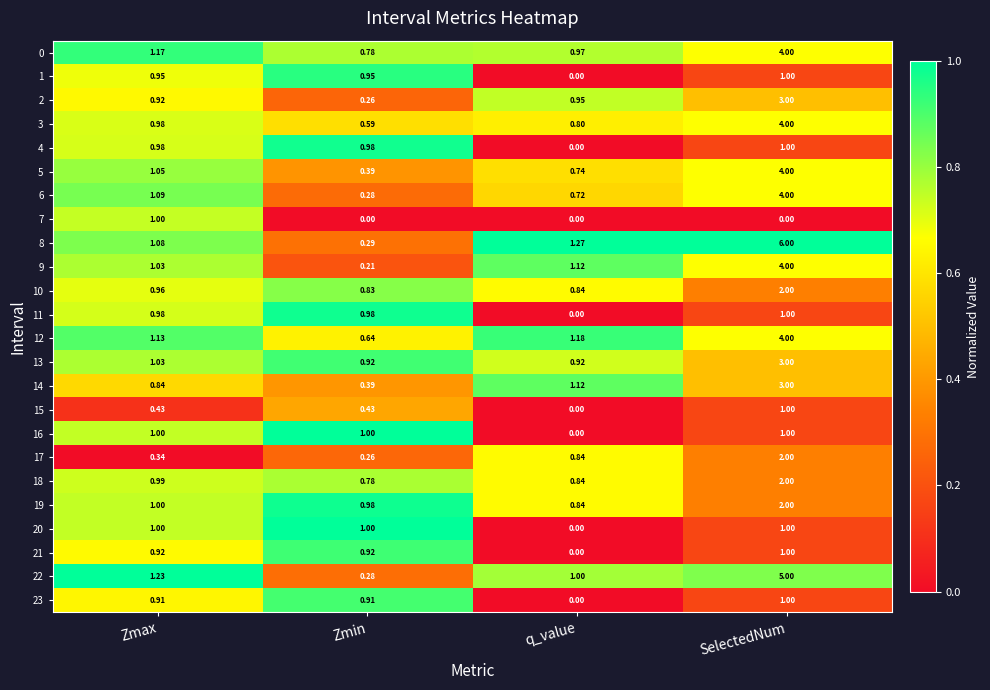

Is the value of 7 at SelectedNum greater than the value of 14 at SelectedNum?

No